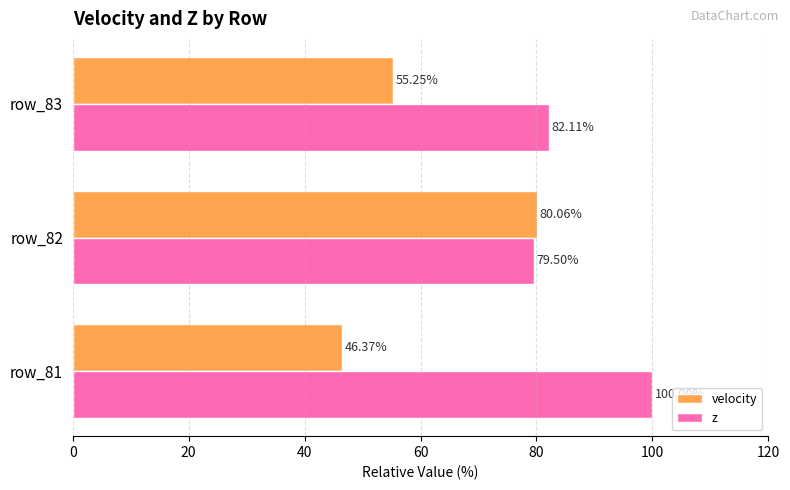

Which series has the largest total across all categories?

z